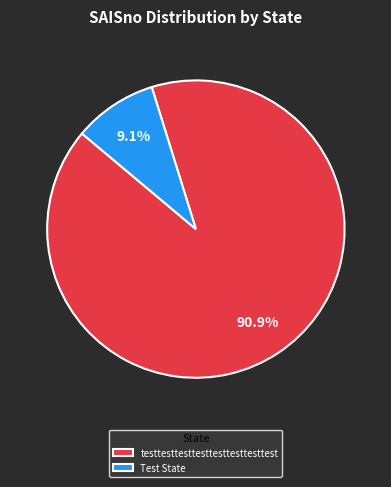

How many slices are in this pie chart?

2